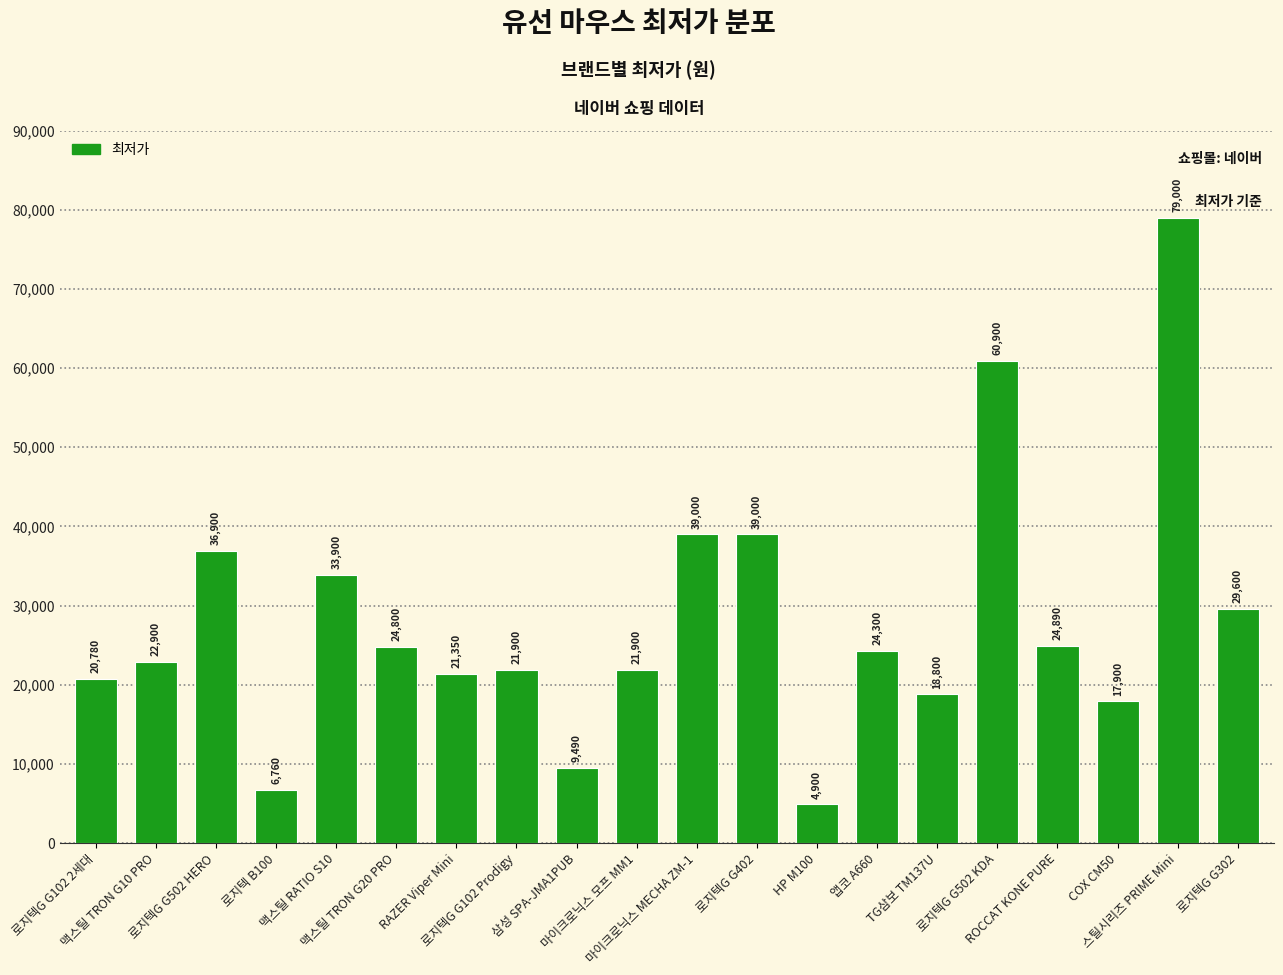

What is the minimum value shown in the chart?

4900